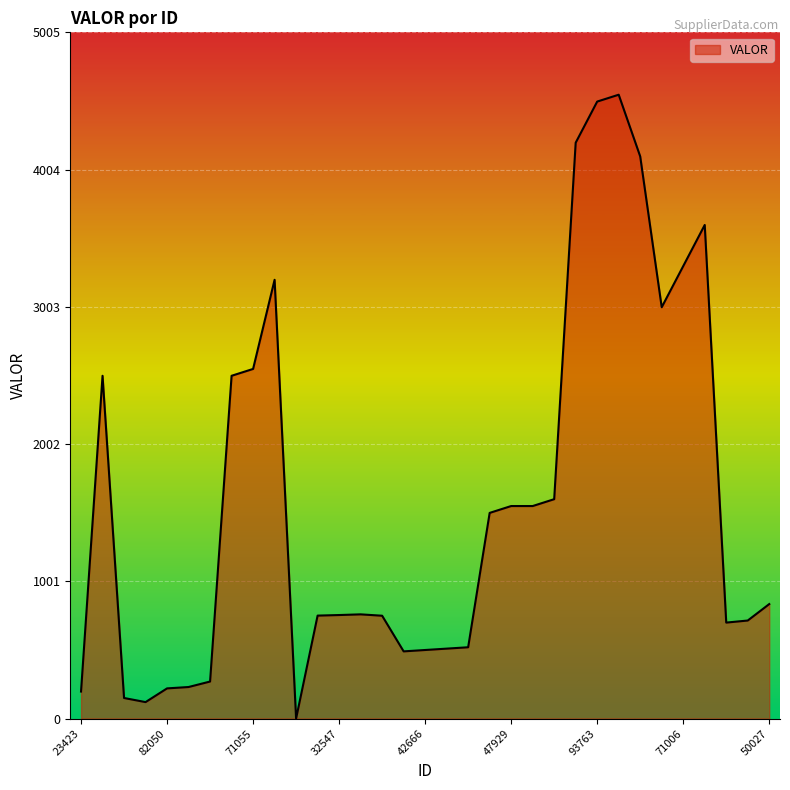

What is the maximum value shown in the chart?

4550.0